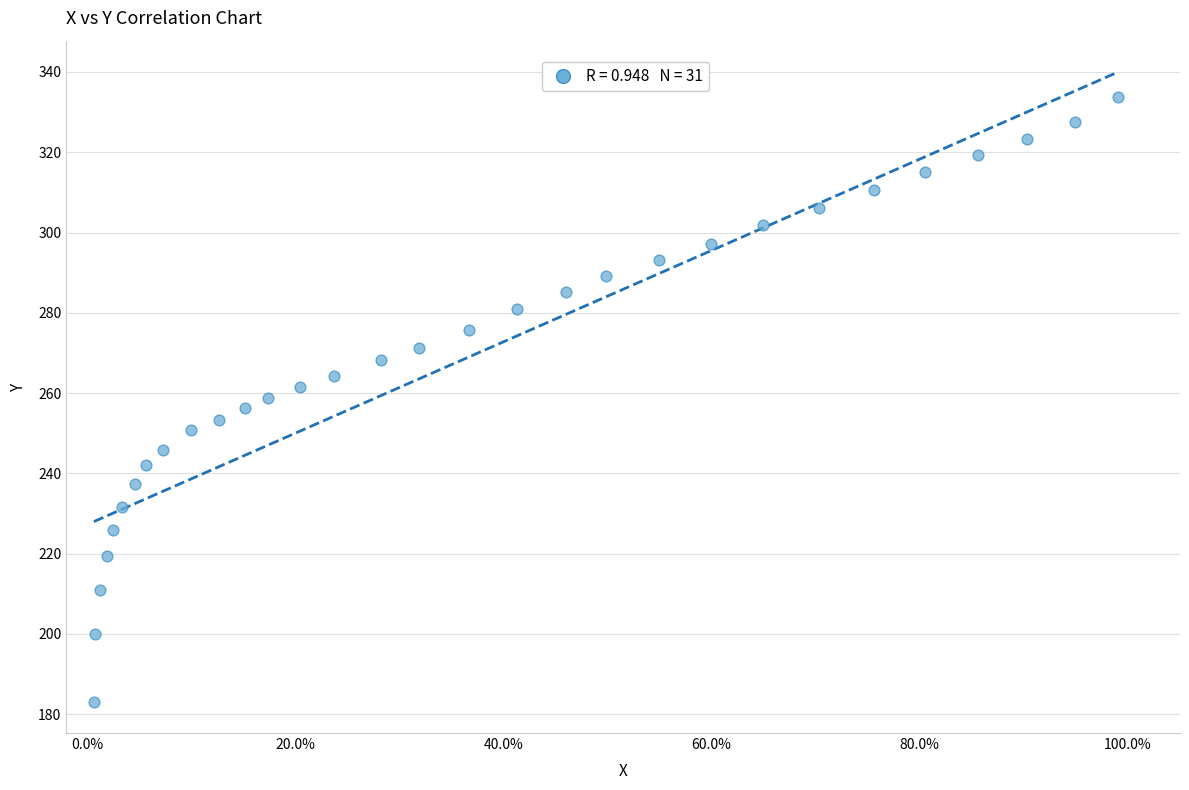

What is the range of X values (max minus min)?

1.0